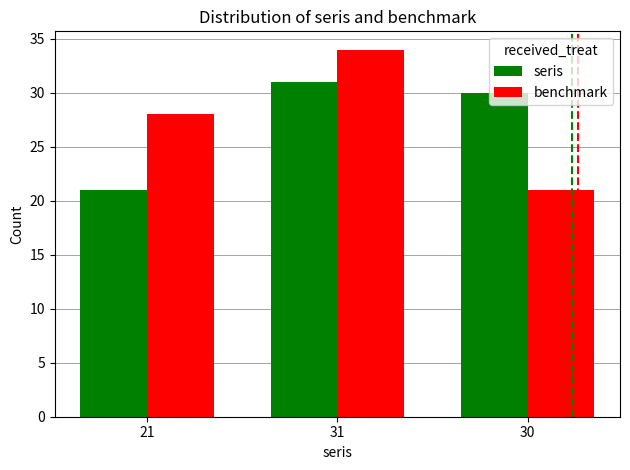

Rank the series by their maximum value, from highest to lowest.

benchmark, seris